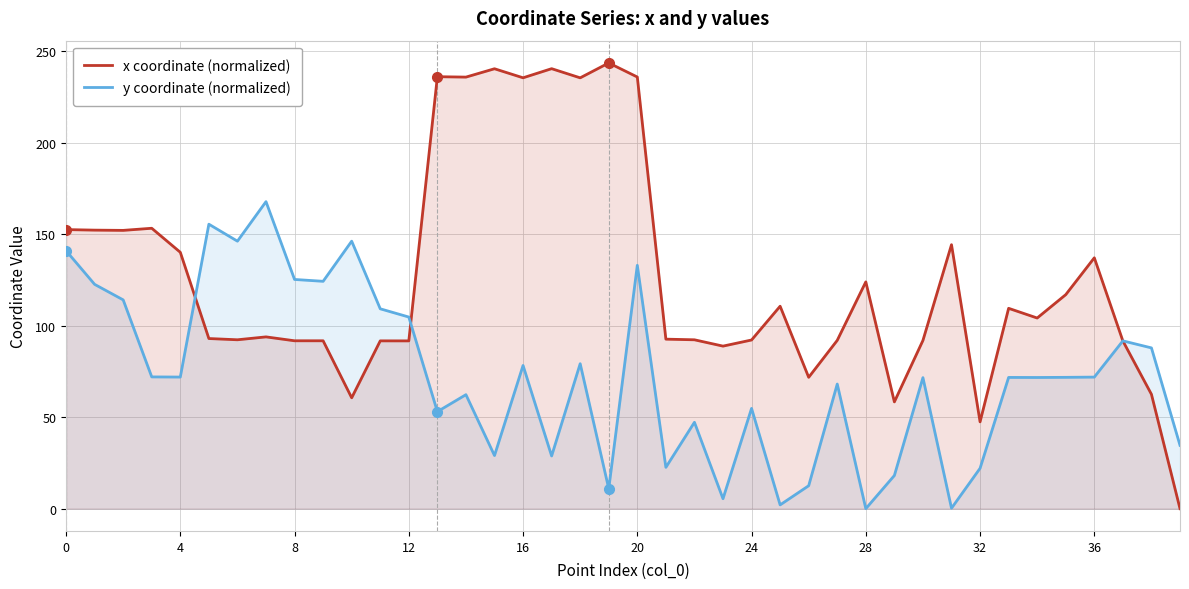

List the series in order of their overall mean, highest first.

x coordinate (normalized), y coordinate (normalized)